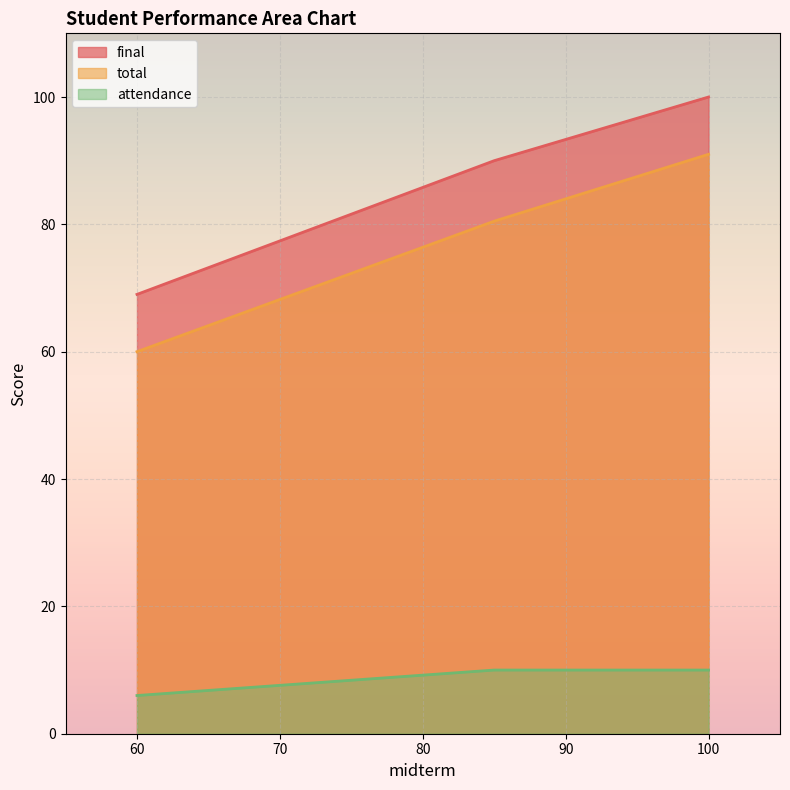

The final series shows 151.6 at 85. True or false?

False